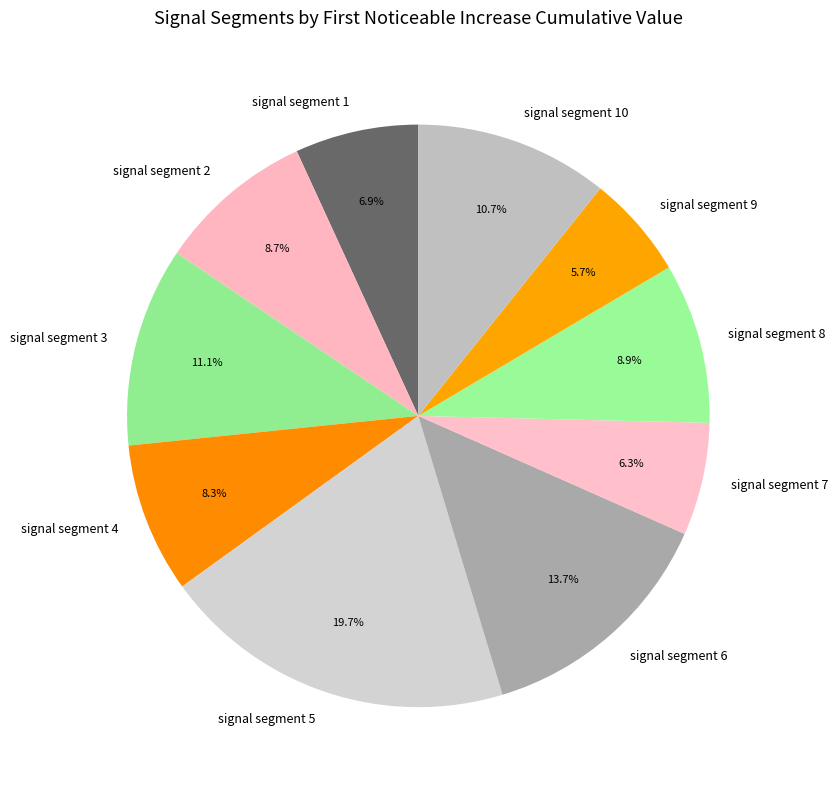

How many slices are in this pie chart?

10